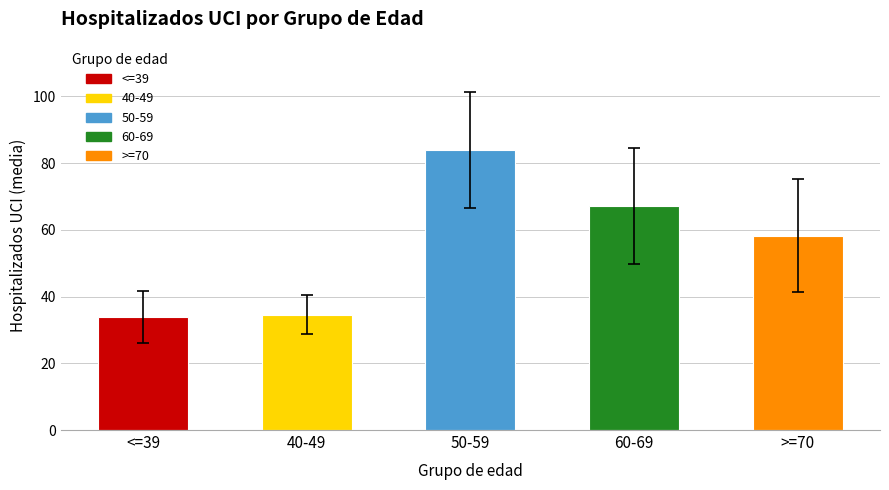

What is the maximum value shown in the chart?

84.0